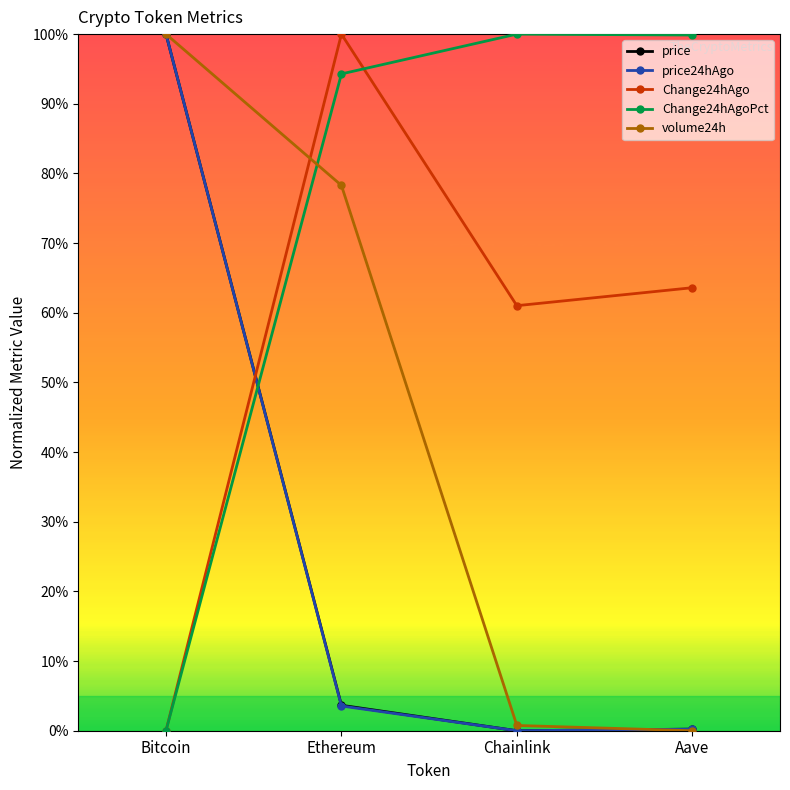

True or false: price and Change24hAgo cross at least once.

True